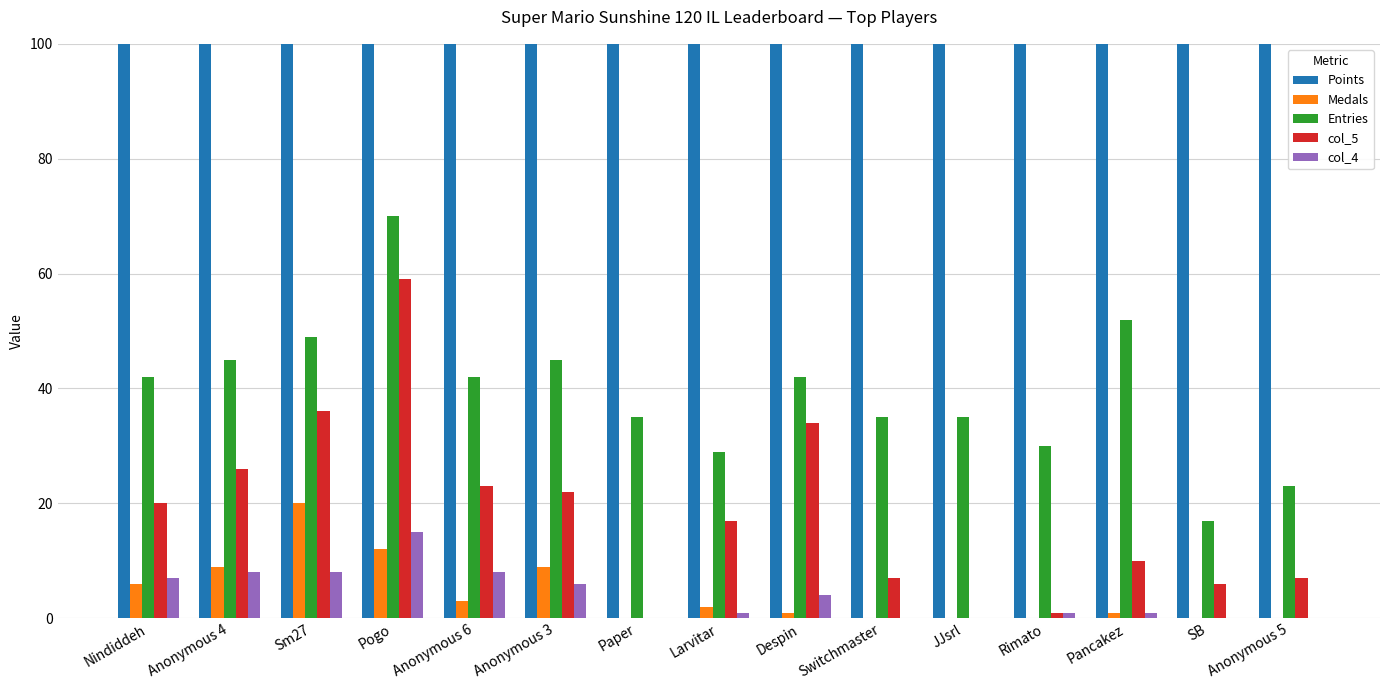

What value does the Entries series have at Sm27, to the nearest 5?

50